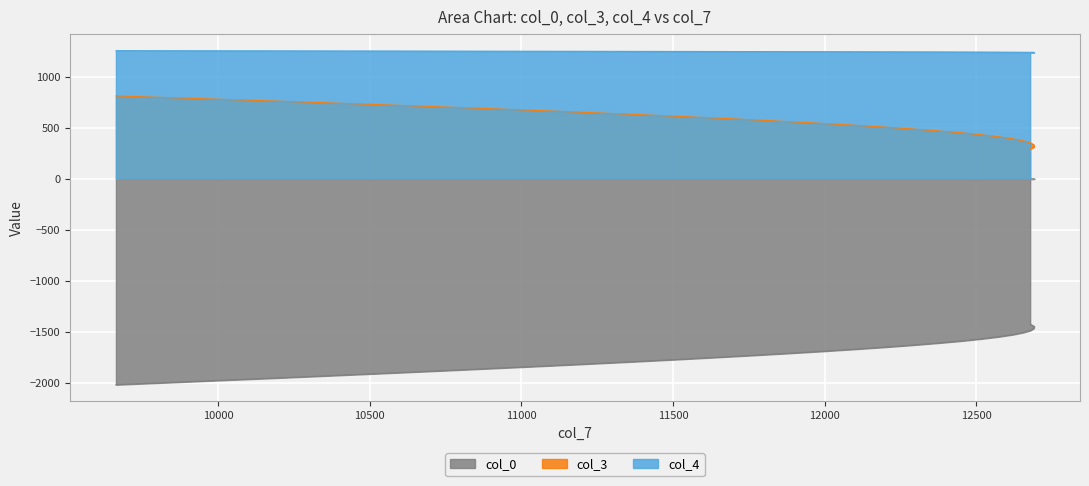

List the series in order of their overall mean, highest first.

col_4, col_3, col_0